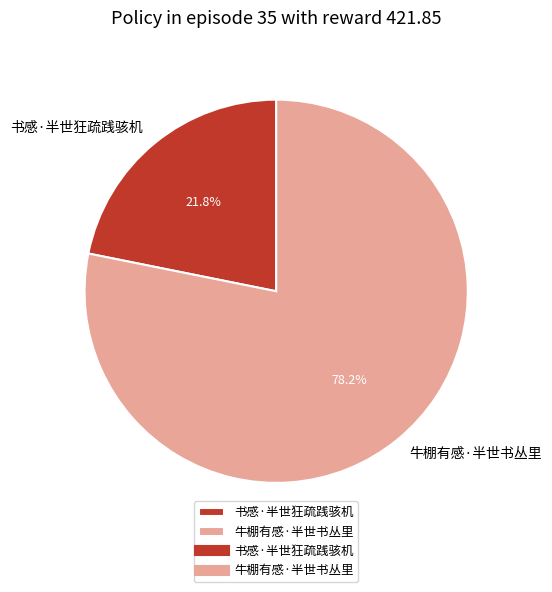

Combined, do 牛棚有感·半世书丛里 and 书感·半世狂疏践骇机 account for over 50%?

Yes